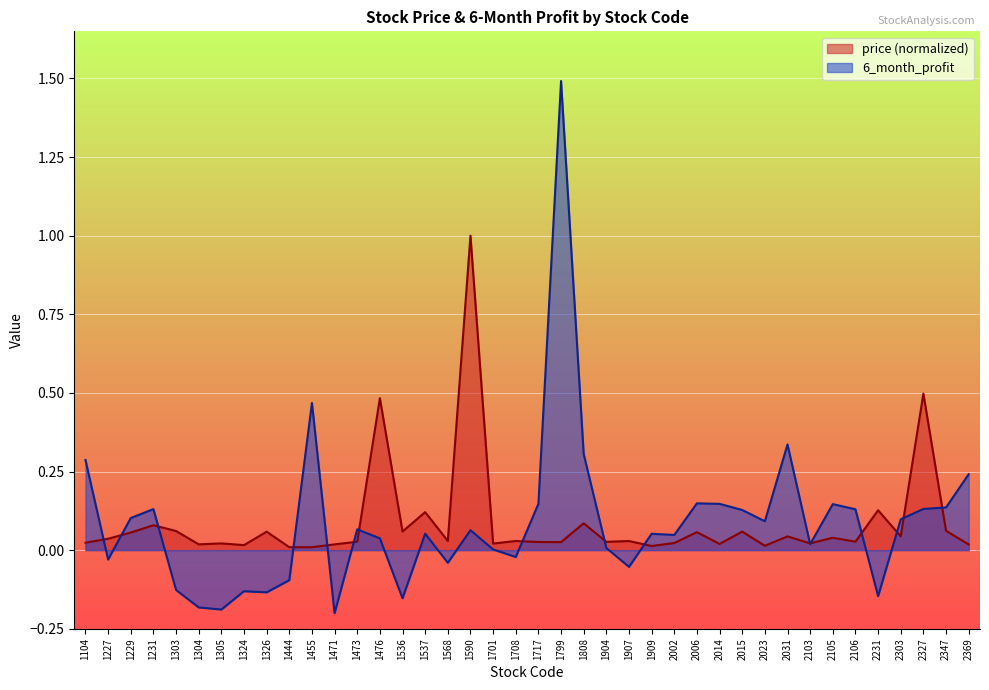

What is the spread (max minus min) of values at 2023?

0.1